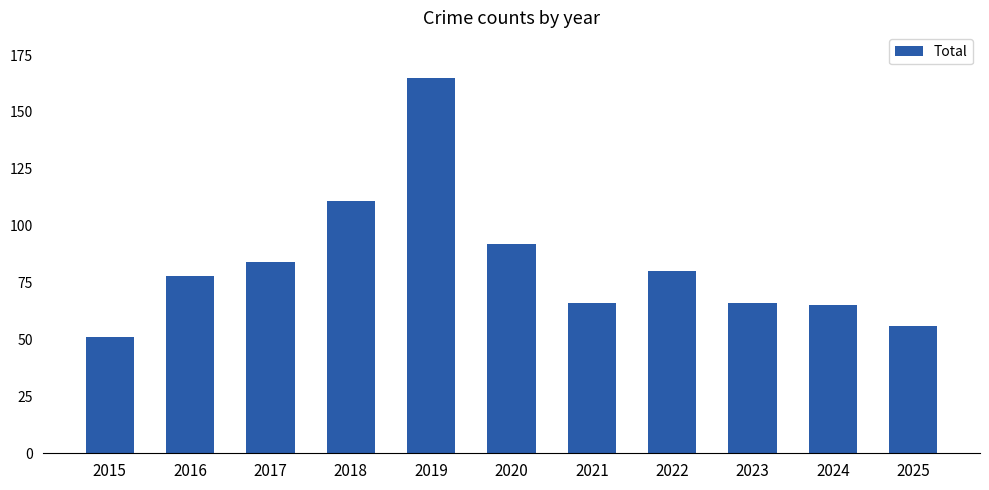

Reading left to right, list all the values displayed in this chart.

2015=51	2016=78	2017=84	2018=111	2019=165	2020=92	2021=66	2022=80	2023=66	2024=65	2025=56